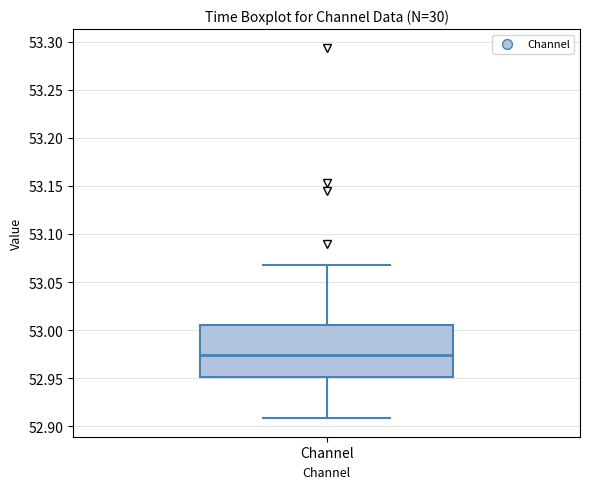

Read this box plot against the y-axis: the position of the median line, the range covered by the box, and the ends of both whiskers. The values are not printed on the chart, so give them approximately, as read against the axis.

median 52.975, box 52.950 to 53.005, whiskers 52.910 to 53.070